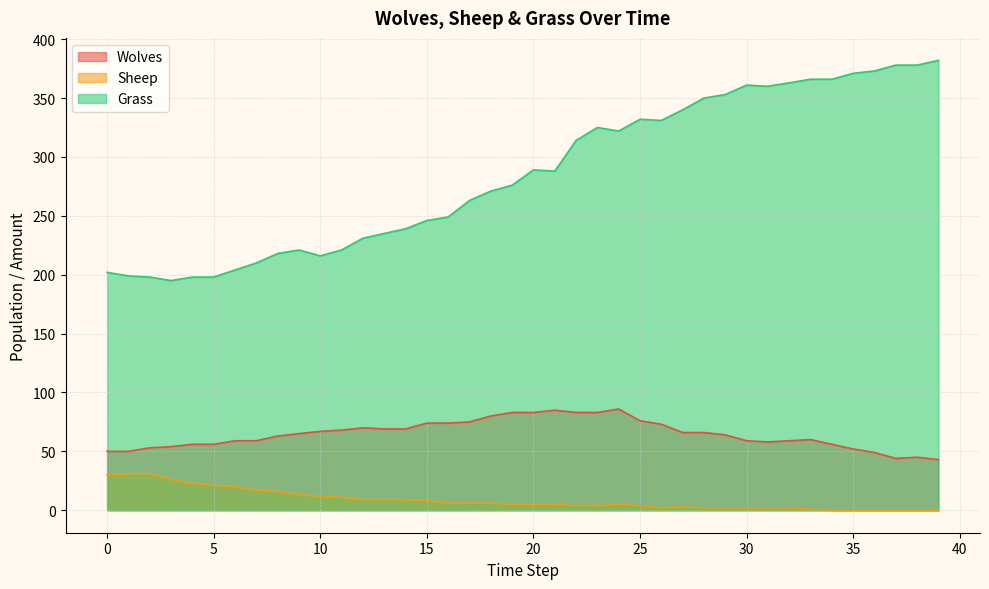

What value does the Wolves series have at 3, to the nearest 10?

50